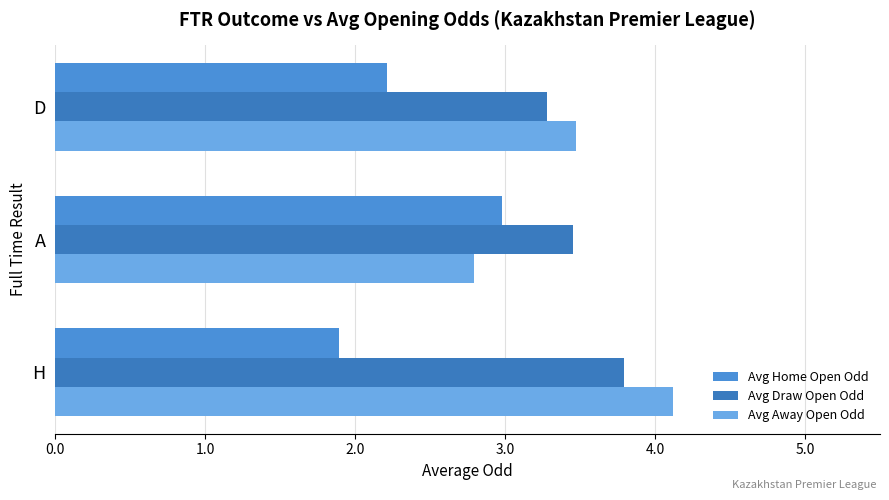

Count the number of categories in the chart.

3